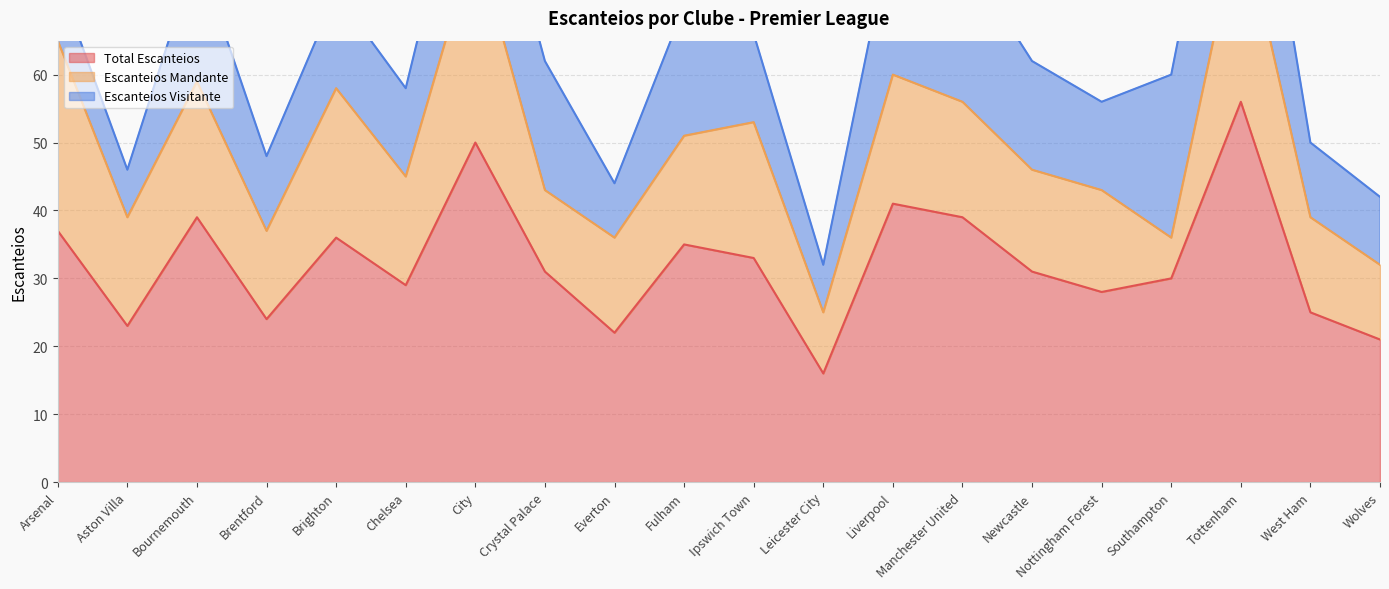

At how many categories does at least one series exceed 30?

11